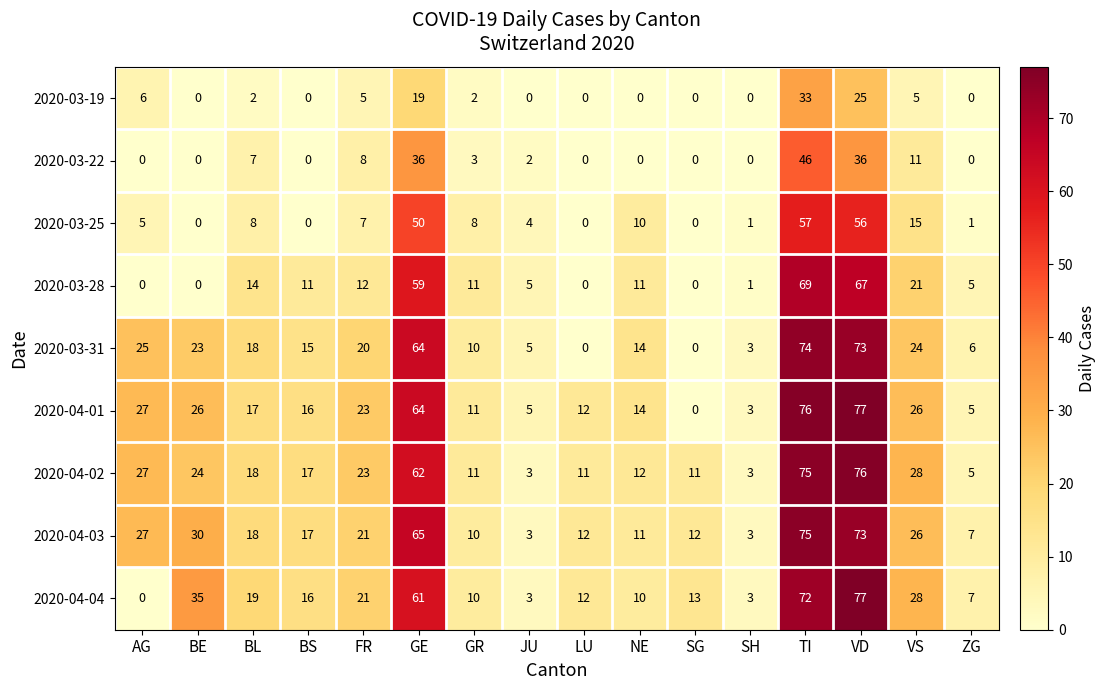

How many values in the 2020-04-04 series are below 16?

8